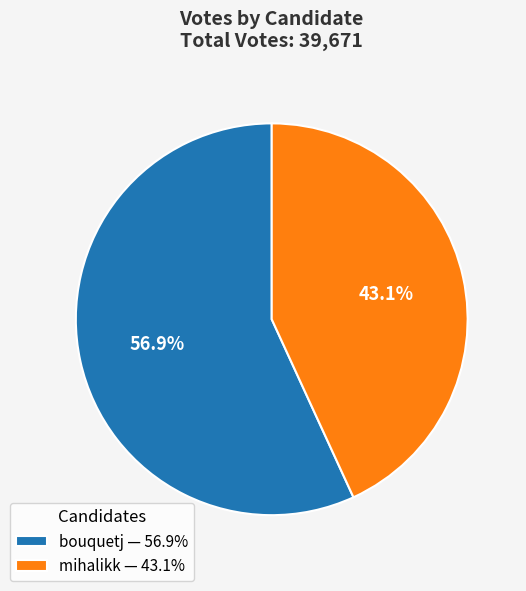

Rank the categories by value from lowest to highest.

mihalikk, bouquetj